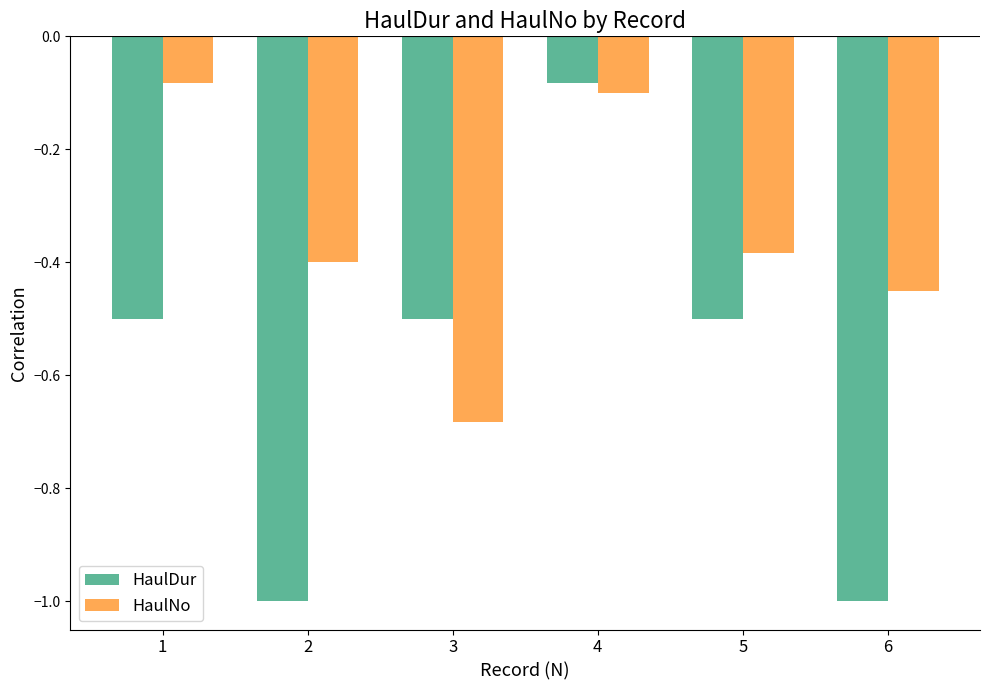

True or false: HaulDur has a value of -1.0 at 2.

True